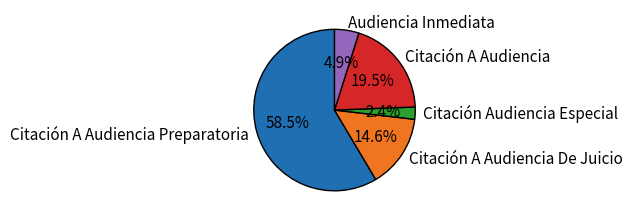

Is there any slice that represents more than half of the pie?

Yes